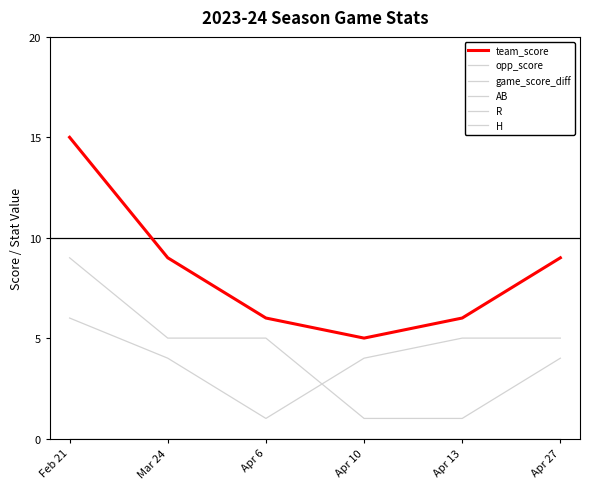

Is the value of H at Apr 27 greater than the value of game_score_diff at Feb 21?

No